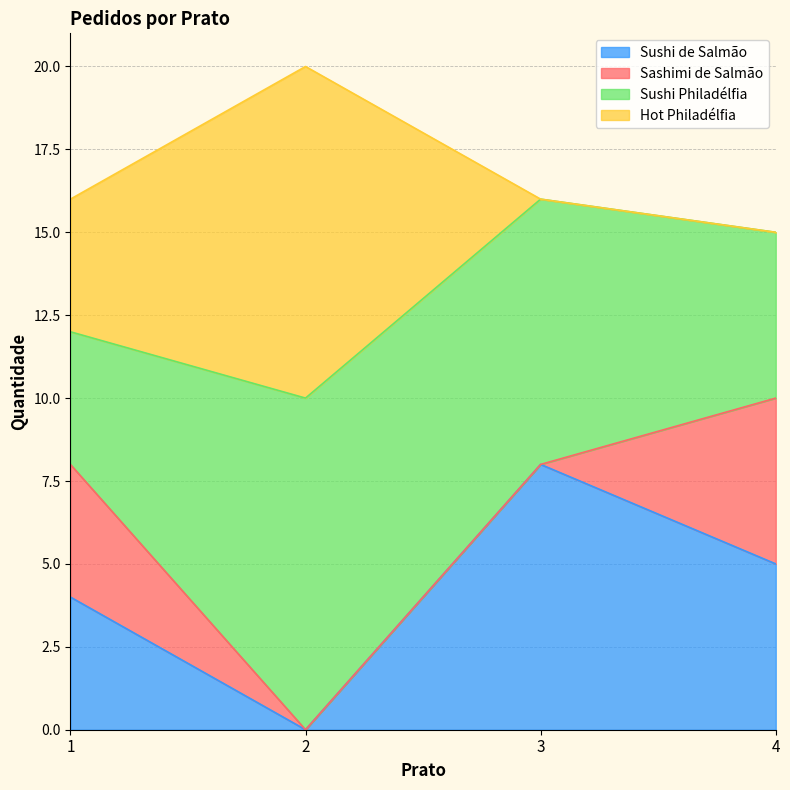

What is the difference between the second highest and minimum values in the Sushi Philadélfia series?

4